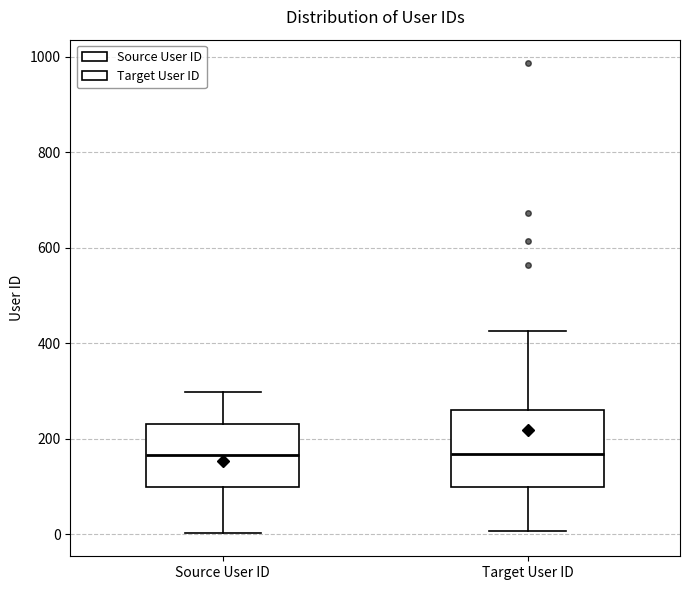

Comparing the boxes themselves (not the whiskers), which one is the tallest?

Target User ID